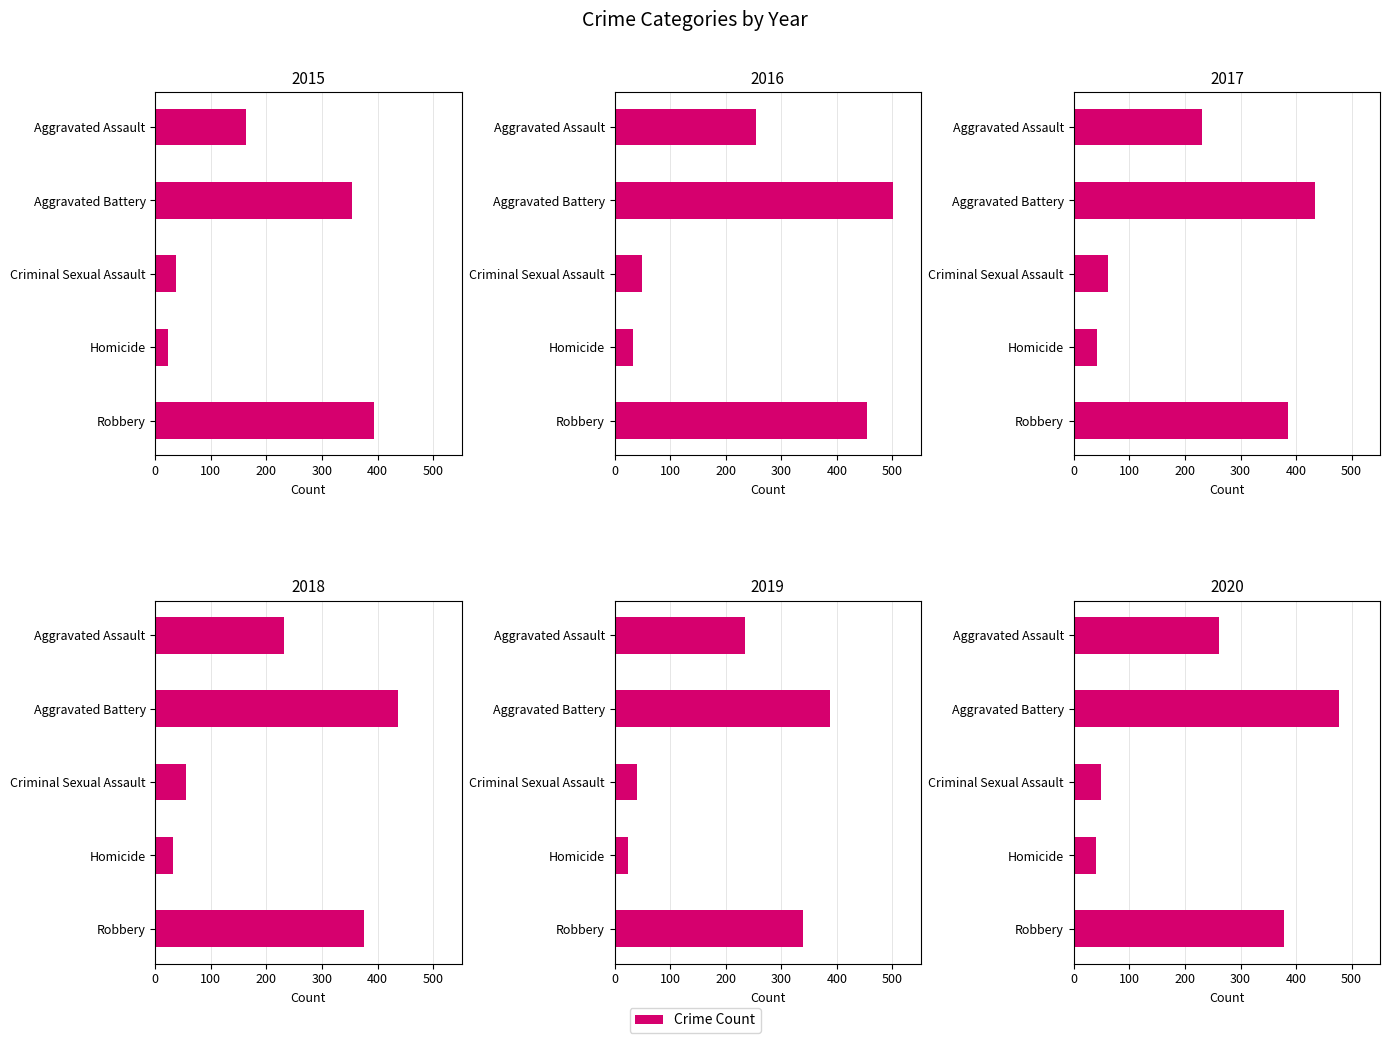

Reading left to right, extract all data points from this chart.

2015: Aggravated Assault=163	Aggravated Battery=354	Criminal Sexual Assault=38	Homicide=23	Robbery=393
2016: Aggravated Assault=255	Aggravated Battery=501	Criminal Sexual Assault=49	Homicide=33	Robbery=455
2017: Aggravated Assault=230	Aggravated Battery=434	Criminal Sexual Assault=62	Homicide=42	Robbery=386
2018: Aggravated Assault=231	Aggravated Battery=436	Criminal Sexual Assault=56	Homicide=31	Robbery=375
2019: Aggravated Assault=235	Aggravated Battery=388	Criminal Sexual Assault=40	Homicide=24	Robbery=340
2020: Aggravated Assault=261	Aggravated Battery=478	Criminal Sexual Assault=49	Homicide=39	Robbery=379